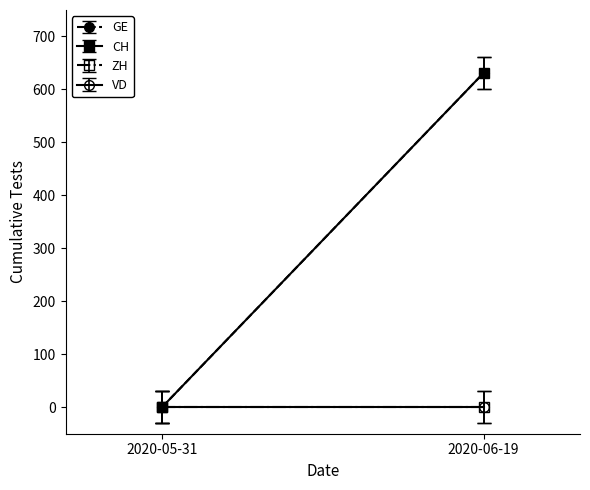

Where is ZH nearest to the value 0?

2020-05-31